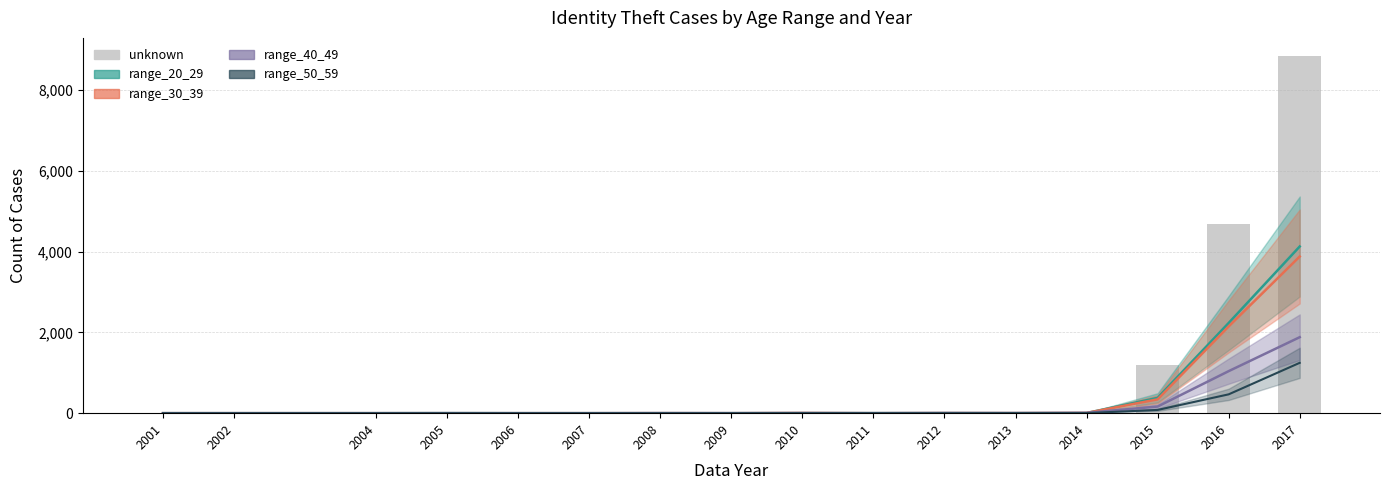

Is it true that the value at 2013 is 14?

False